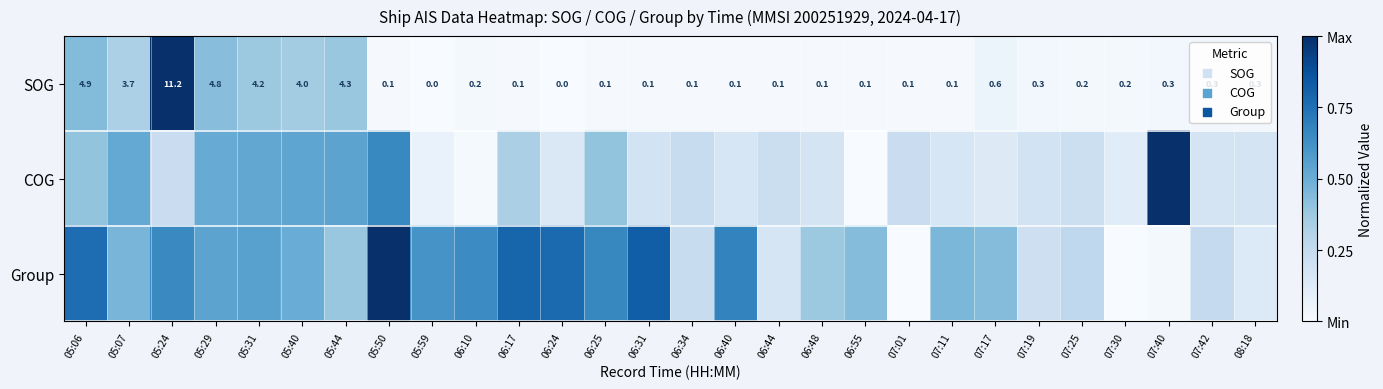

List the series in order of their peak value, highest first.

SOG, COG, Group